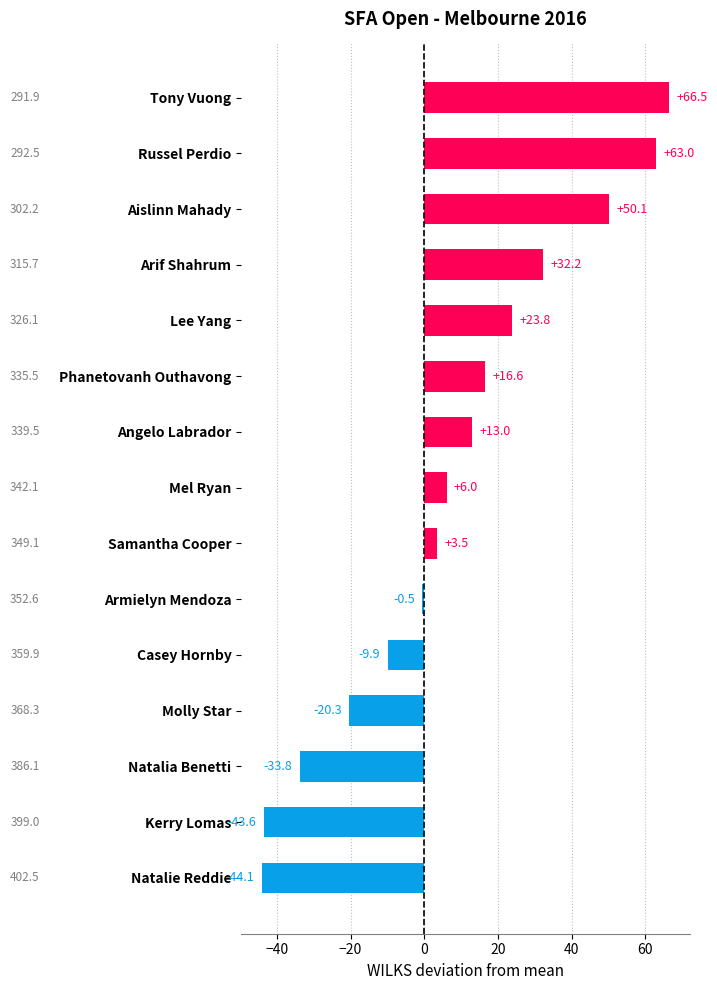

What is the sum of all values?

122.3